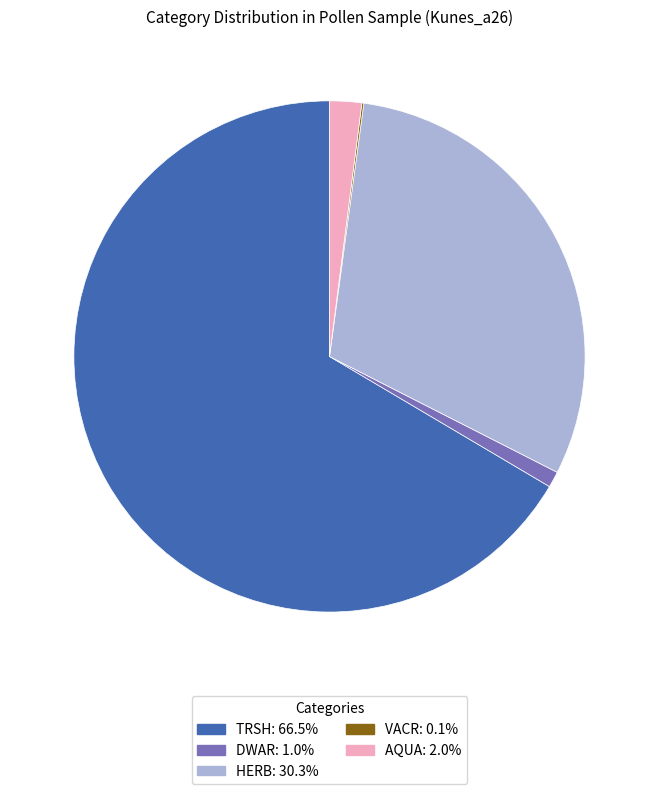

Which slice is the largest?

TRSH